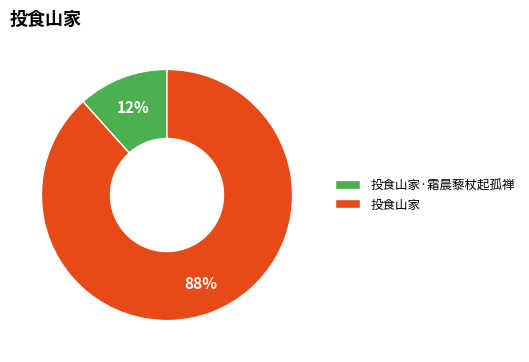

Which slice is the smallest?

投食山家·霜晨藜杖起孤禅